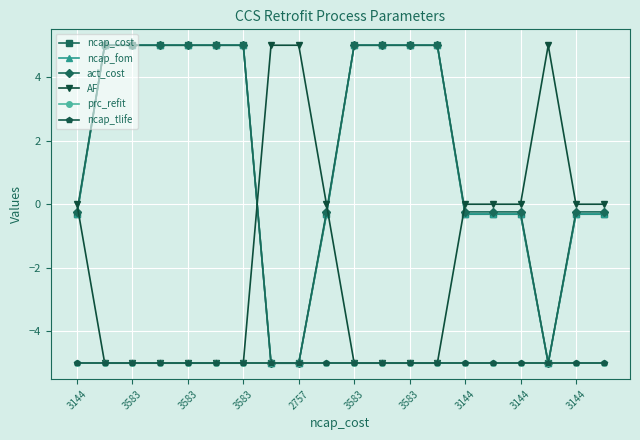

Does the chart have visible grid lines?

Yes